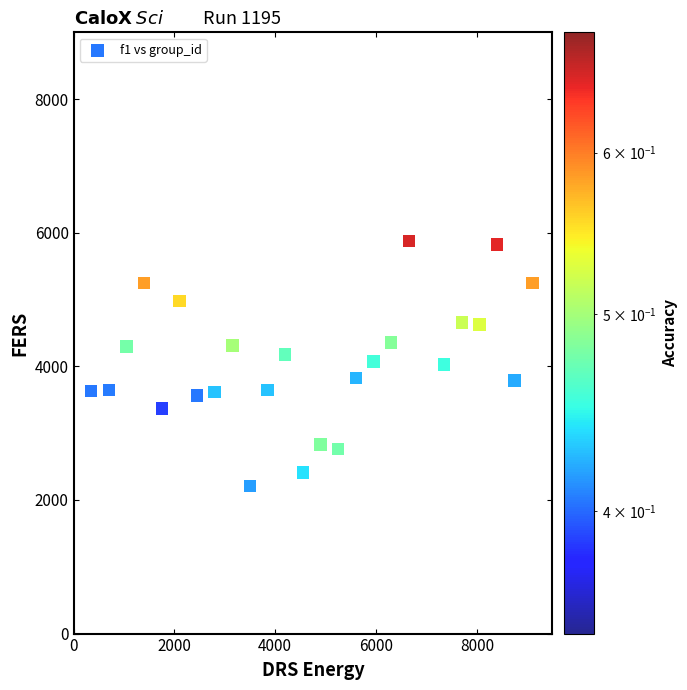

What is the range of X values (max minus min)?

8750.0